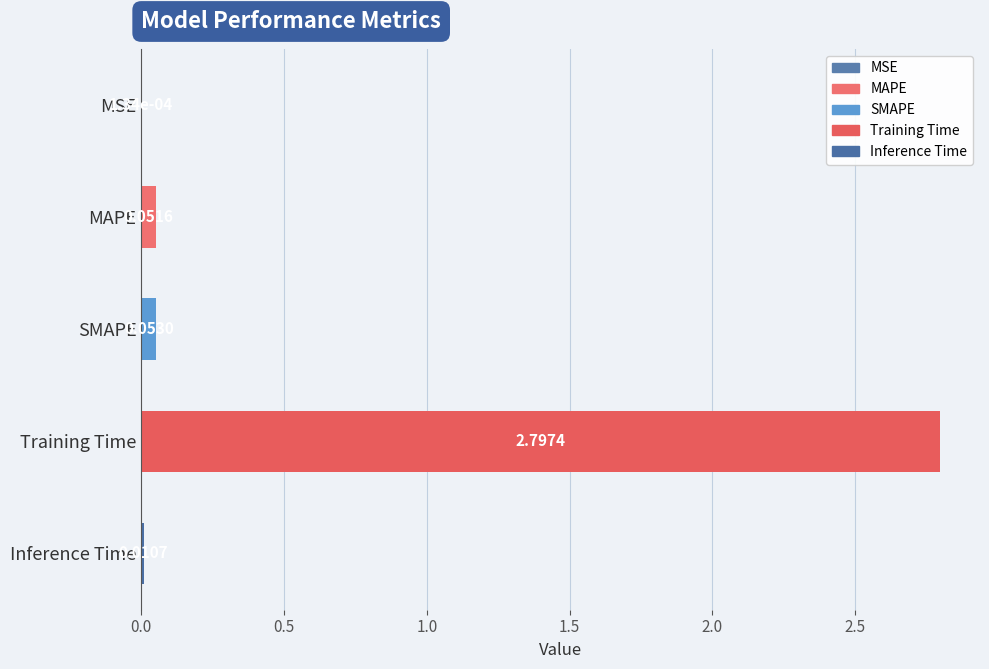

What is the sum of all values?

2.9